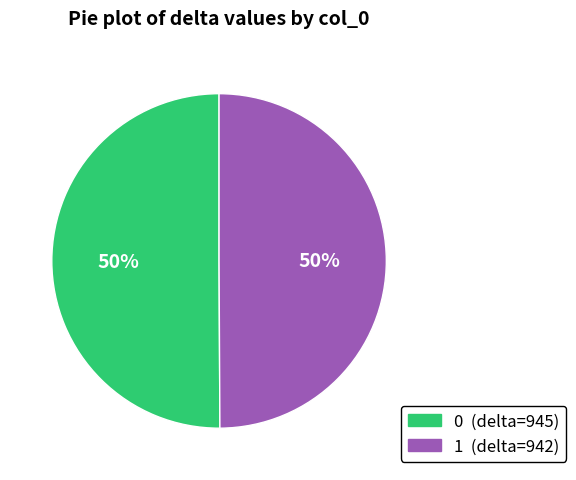

To the nearest percent, what is the average slice percentage?

50%